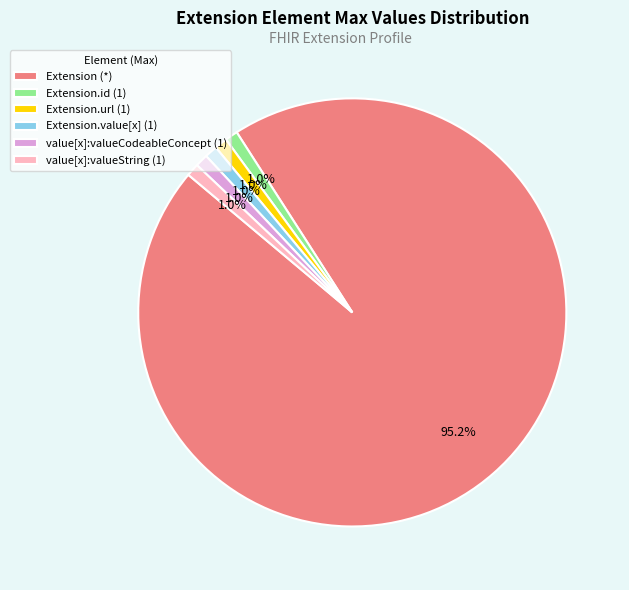

What portion of the pie excludes value[x]:valueString (1)?

99.0%